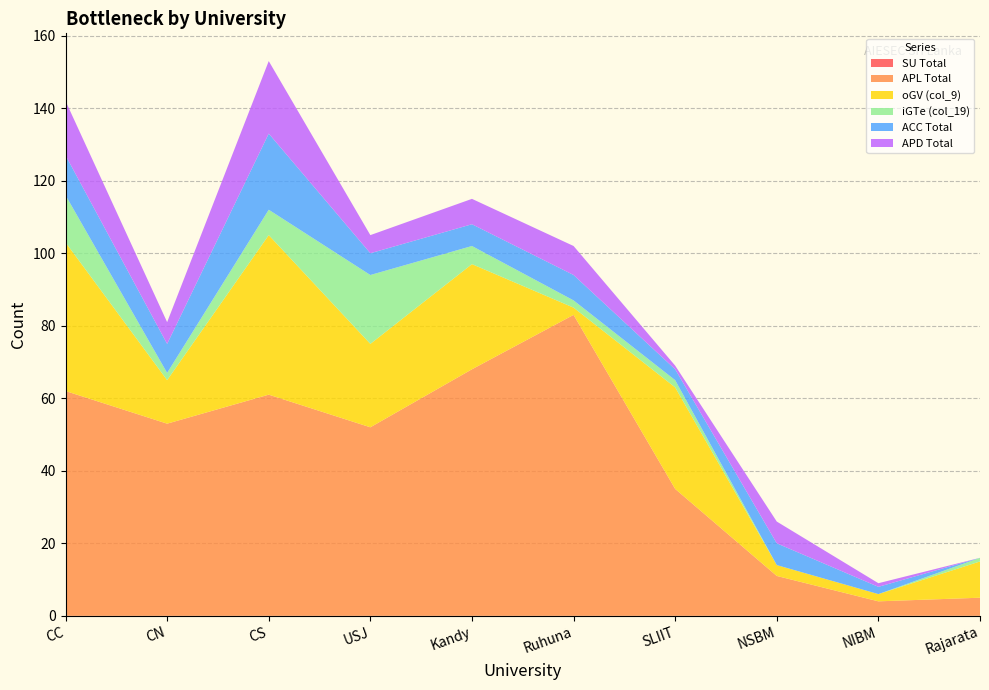

Reading left to right, list all the values displayed in this chart.

SU Total: CC=0	CN=0	CS=0	USJ=0	Kandy=0	Ruhuna=0	SLIIT=0	NSBM=0	NIBM=0	Rajarata=0
APL Total: CC=62	CN=53	CS=61	USJ=52	Kandy=68	Ruhuna=83	SLIIT=35	NSBM=11	NIBM=4	Rajarata=5
oGV (col_9): CC=41	CN=12	CS=44	USJ=23	Kandy=29	Ruhuna=2	SLIIT=28	NSBM=3	NIBM=2	Rajarata=10
iGTe (col_19): CC=13	CN=2	CS=7	USJ=19	Kandy=5	Ruhuna=2	SLIIT=2	NSBM=0	NIBM=0	Rajarata=1
ACC Total: CC=11	CN=8	CS=21	USJ=6	Kandy=6	Ruhuna=7	SLIIT=3	NSBM=6	NIBM=2	Rajarata=0
APD Total: CC=15	CN=6	CS=20	USJ=5	Kandy=7	Ruhuna=8	SLIIT=1	NSBM=6	NIBM=1	Rajarata=0